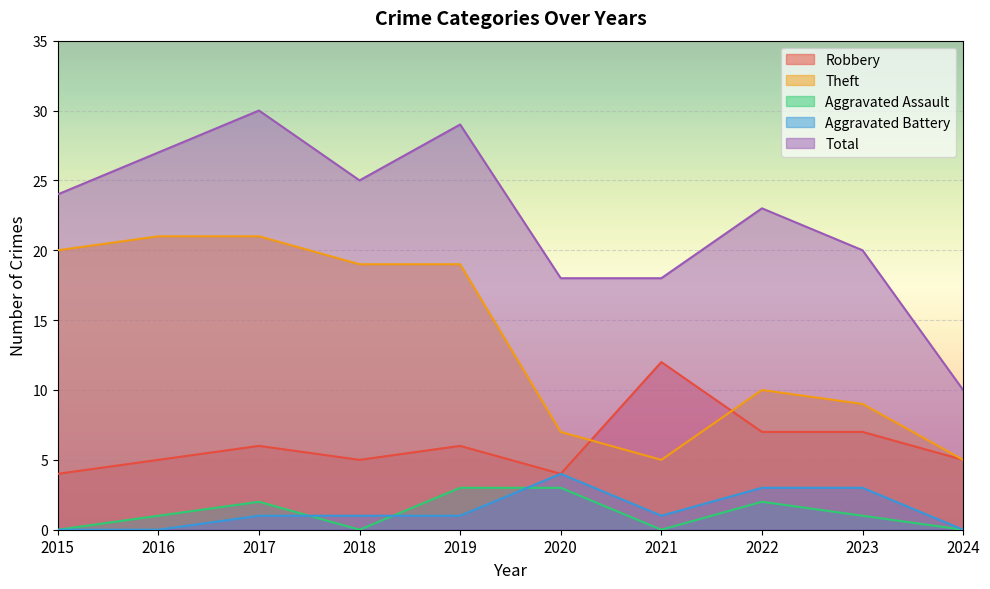

Rank the categories by Aggravated Assault value from lowest to highest.

2015, 2018, 2021, 2024, 2016, 2023, 2017, 2022, 2019, 2020